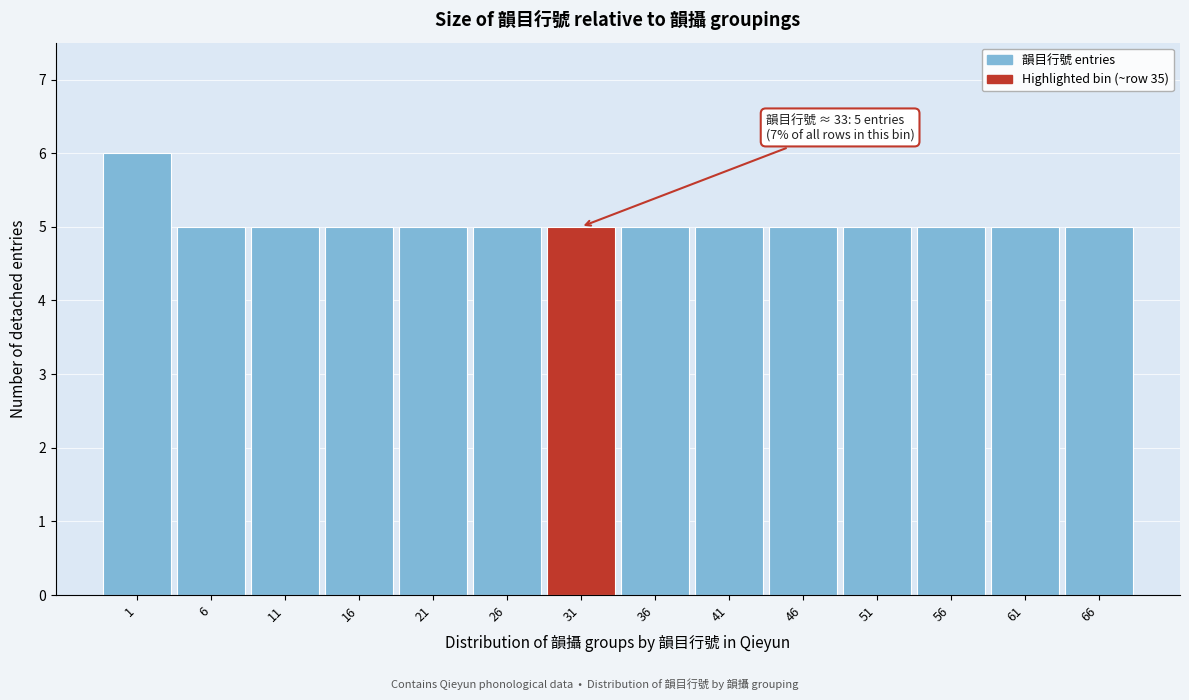

Reading right to left, extract all data points from this chart.

66=5	61=5	56=5	51=5	46=5	41=5	36=5	31=5	26=5	21=5	16=5	11=5	6=5	1=6